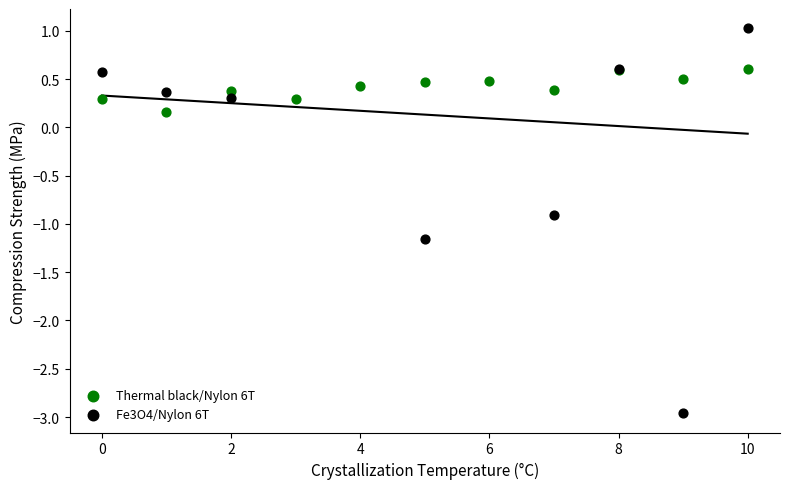

Which series contains the lowest Y value?

Fe3O4/Nylon 6T